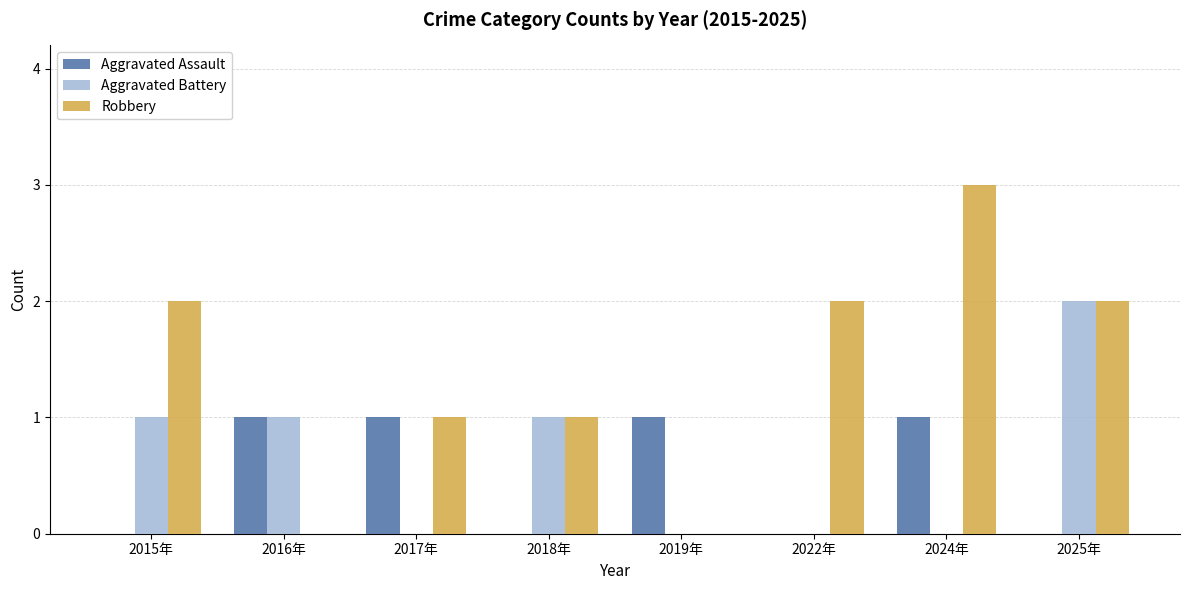

Are the bars horizontal?

No